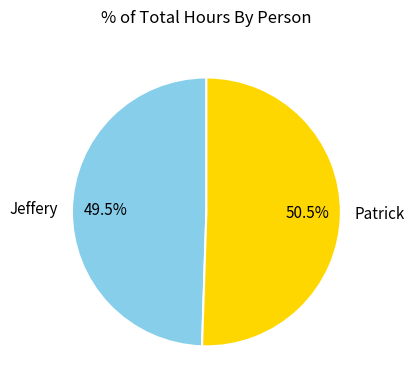

How many slices are in this pie chart?

2